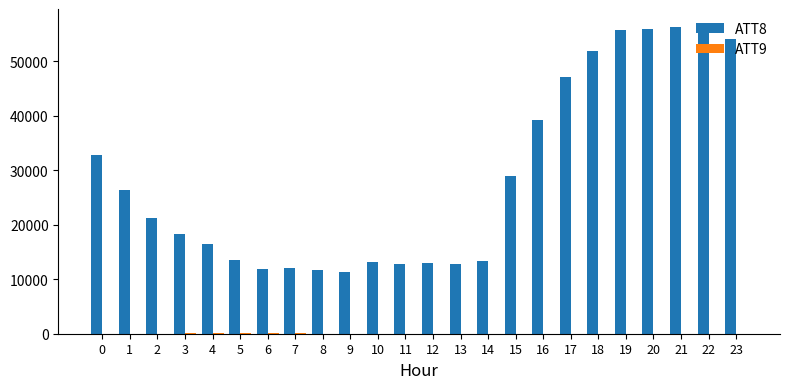

Count the number of categories in the chart.

24